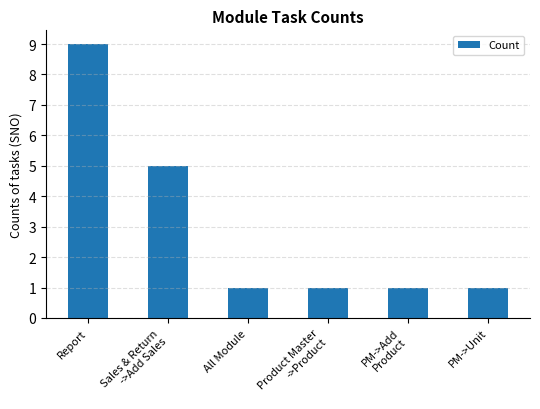

What is the average value?

3